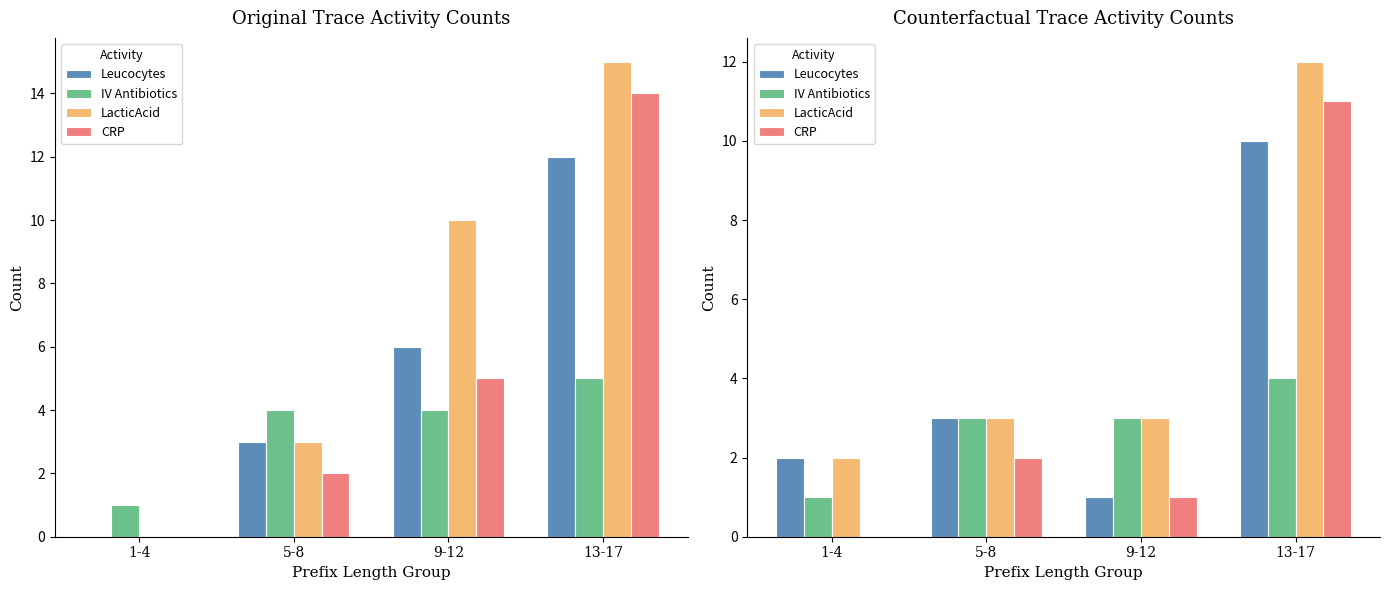

List the series in order of their overall mean, highest first.

LacticAcid, Leucocytes, CRP, IV Antibiotics